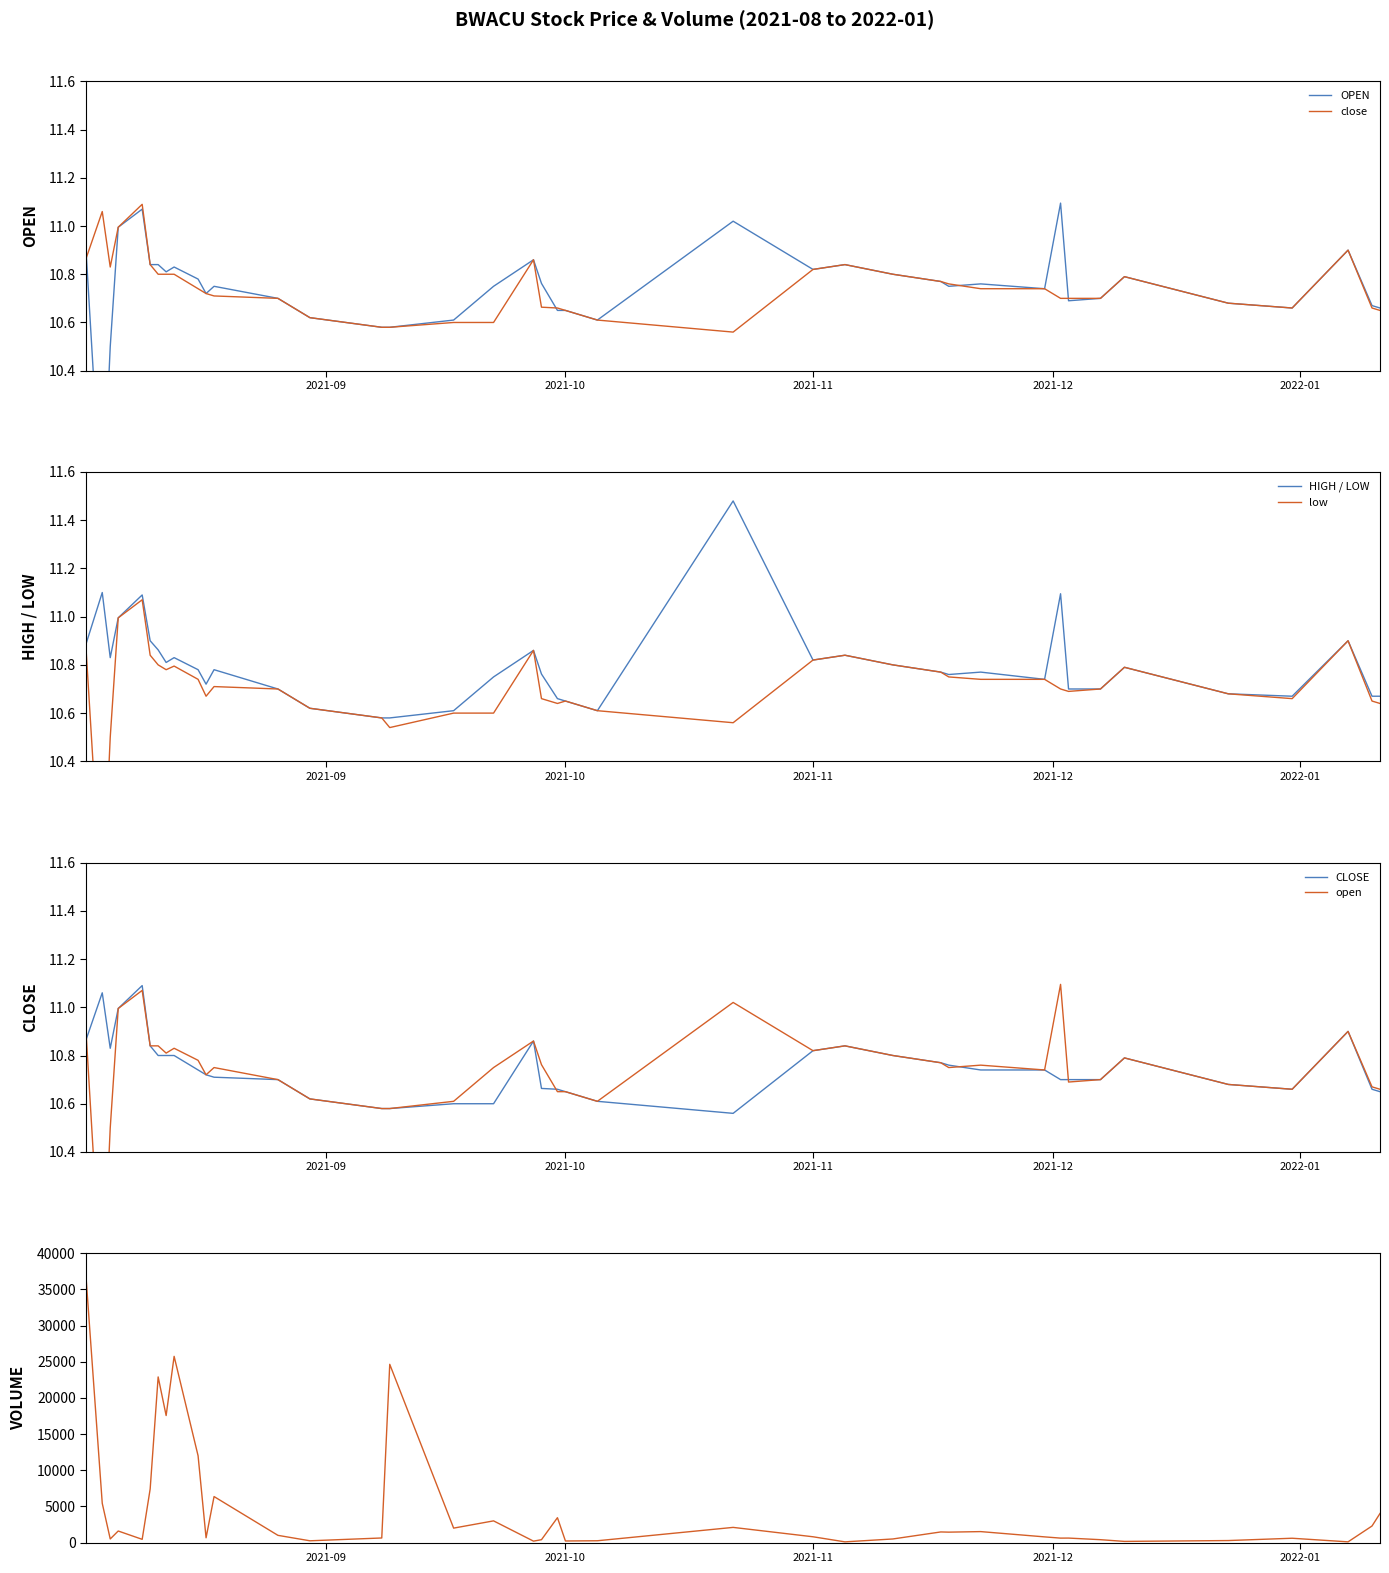

What is the difference between the maximum and second lowest values in the close series?

0.5